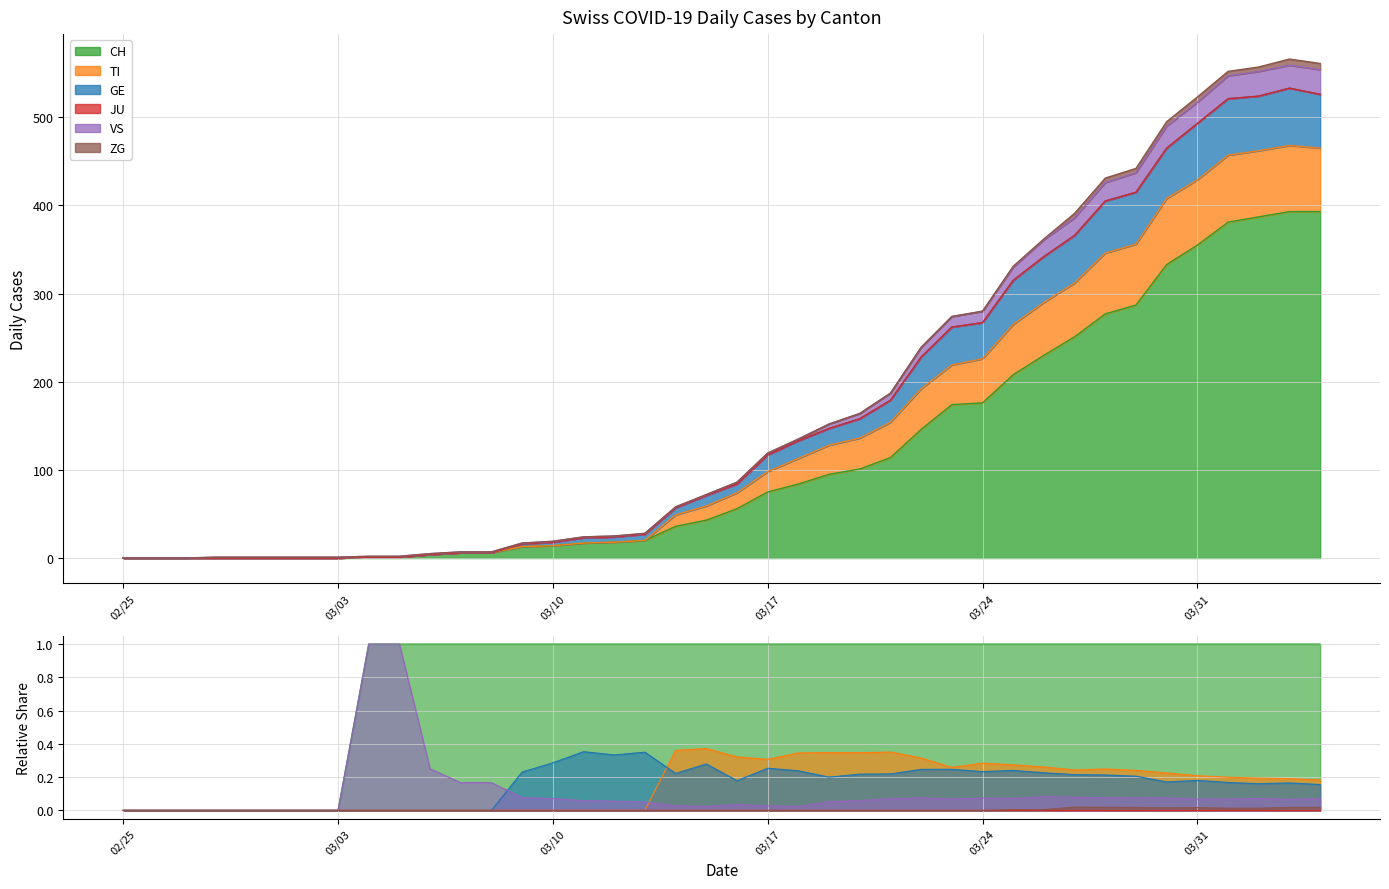

Which category has the highest value in the CH series?

2020-04-03